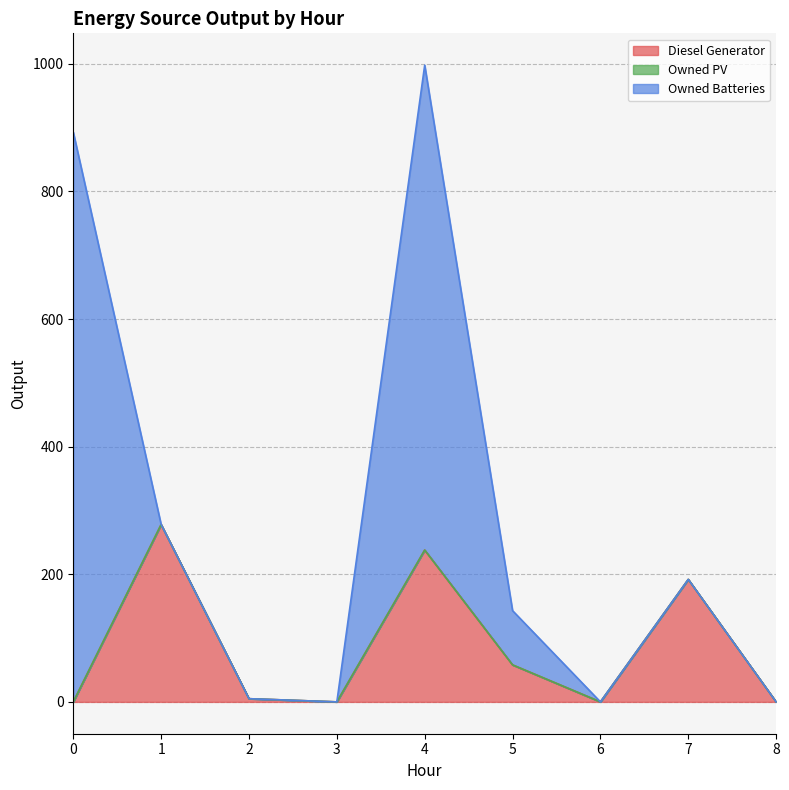

Rank the series by their average value, from lowest to highest.

Owned PV, Diesel Generator, Owned Batteries